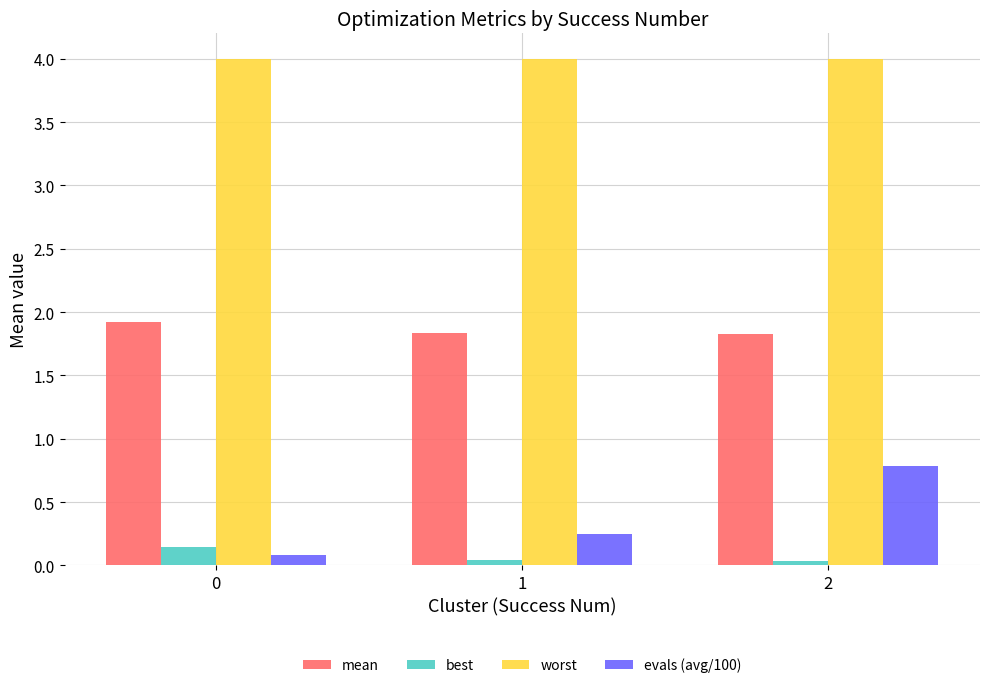

Are the bars horizontal?

No